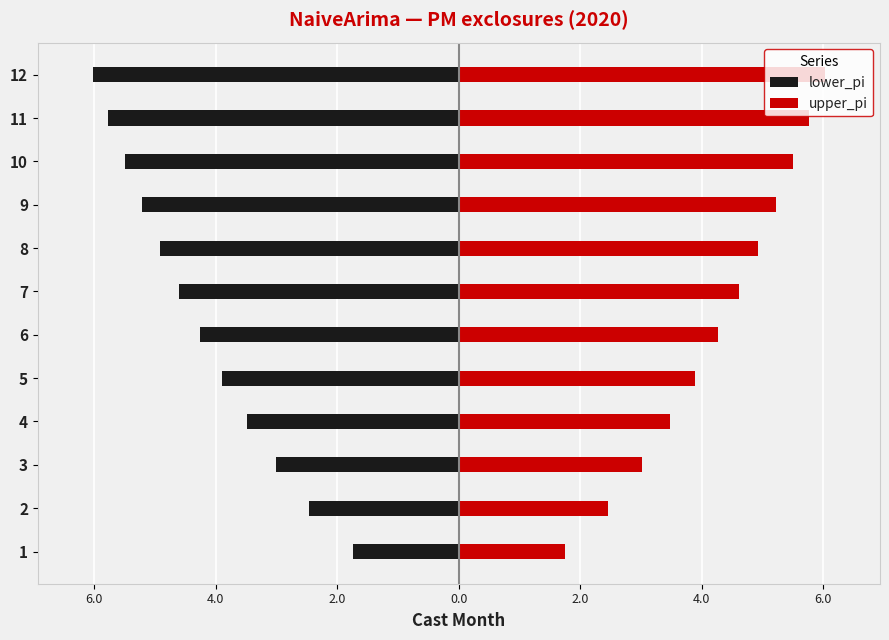

What is the difference between the second highest and second lowest values in the upper_pi series?

3.3